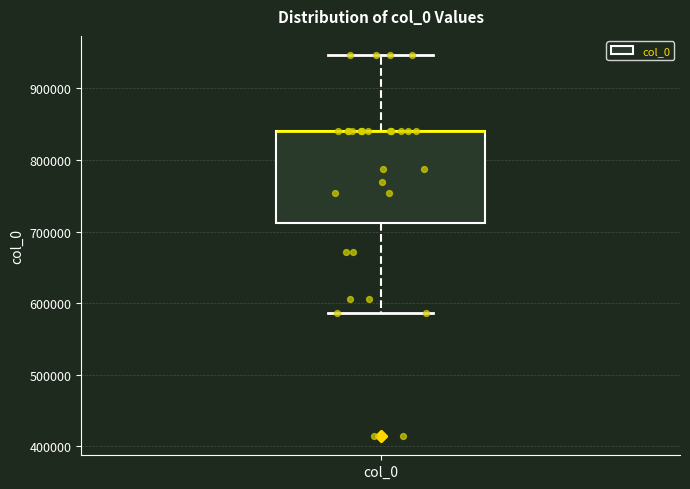

Where is the lower edge of the box for col_0 on the y-axis? The values are not printed on the chart, so give them approximately, as read against the axis.

710000